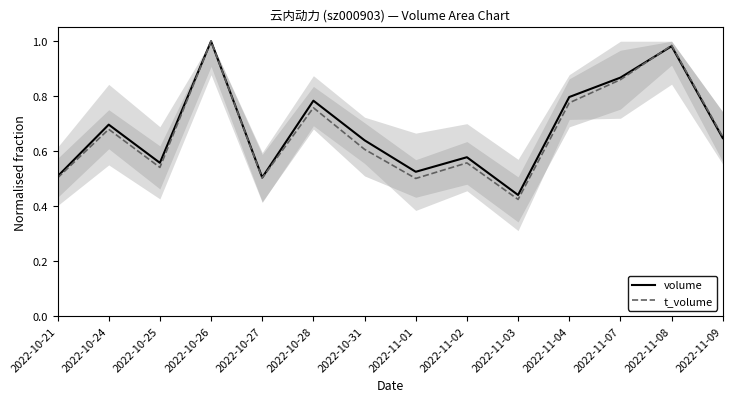

The value of t_volume at 2022-10-21 is 0.5. True or false?

True